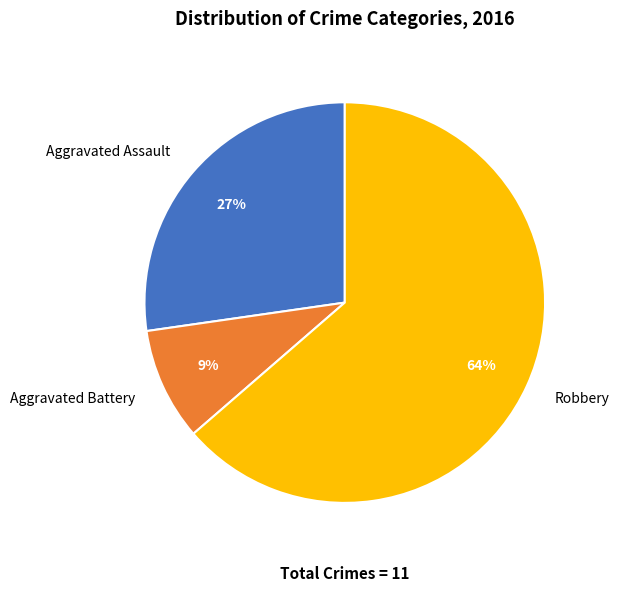

What is the ratio of the value at Aggravated Battery to the value at Robbery?

0.1